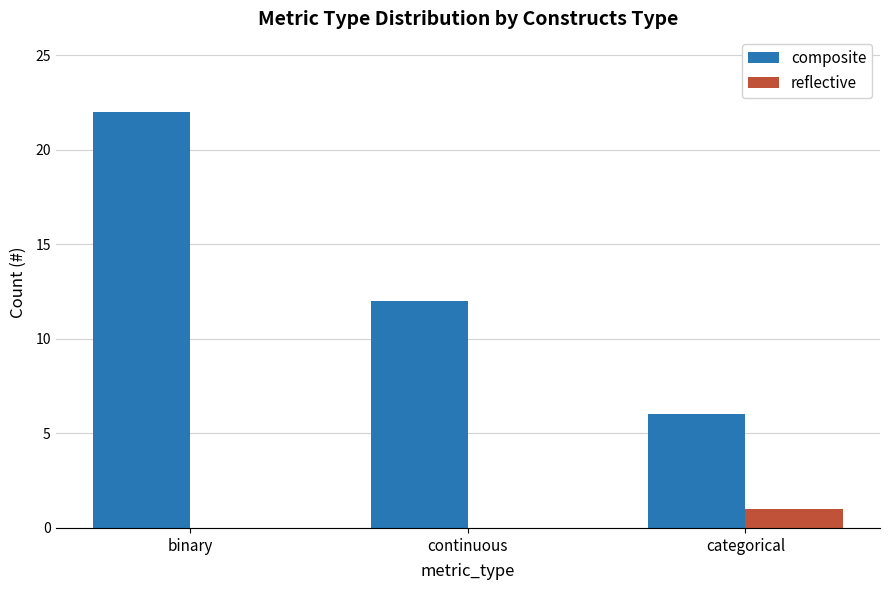

The reflective series shows -1 at continuous. True or false?

False